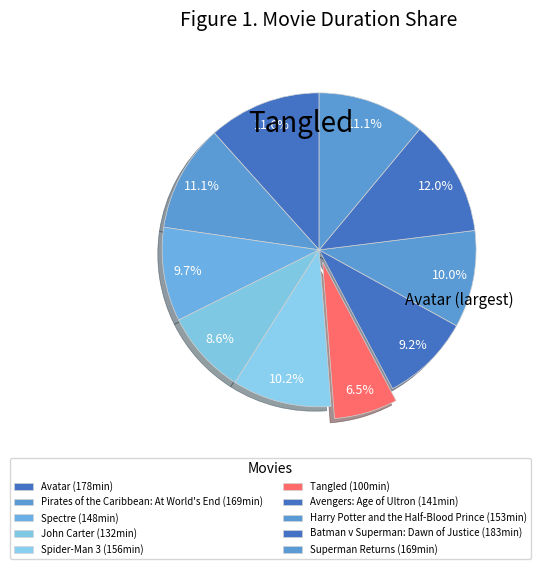

Rank the categories by value from highest to lowest.

Batman v Superman: Dawn of Justice, Avatar, Pirates of the Caribbean: At World's End, Superman Returns, Spider-Man 3, Harry Potter and the Half-Blood Prince, Spectre, Avengers: Age of Ultron, John Carter, Tangled